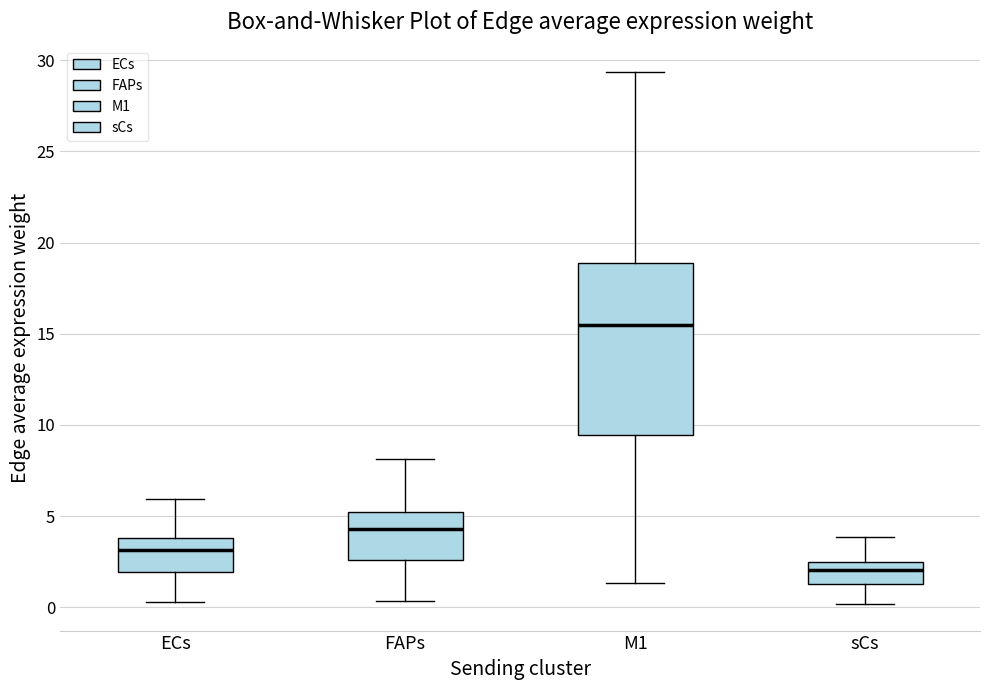

Comparing the boxes themselves (not the whiskers), which one is the tallest?

M1